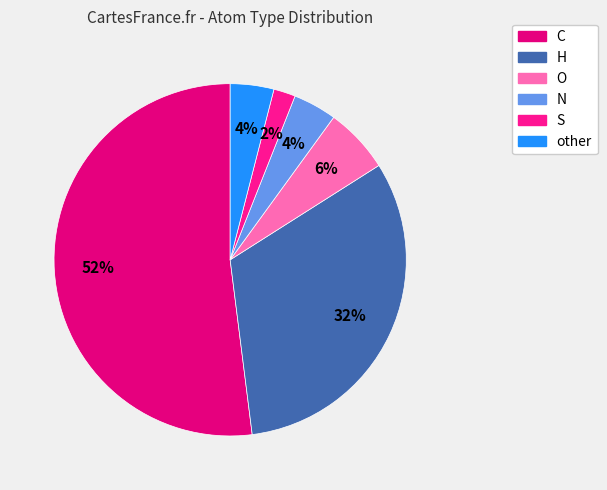

True or false: other accounts for 4% of the total.

True